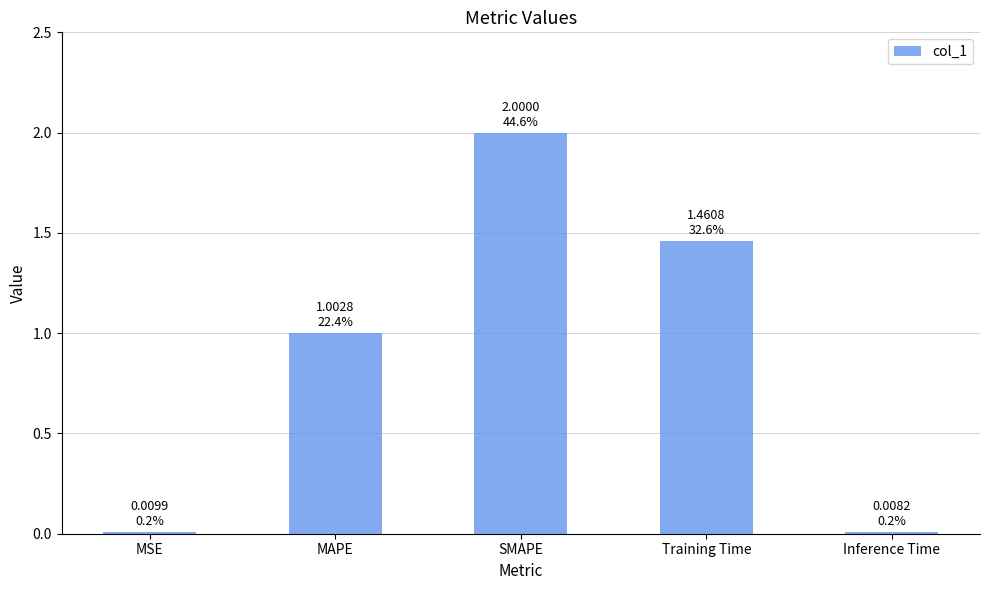

What is the label of the 2nd bar from the left?

MAPE